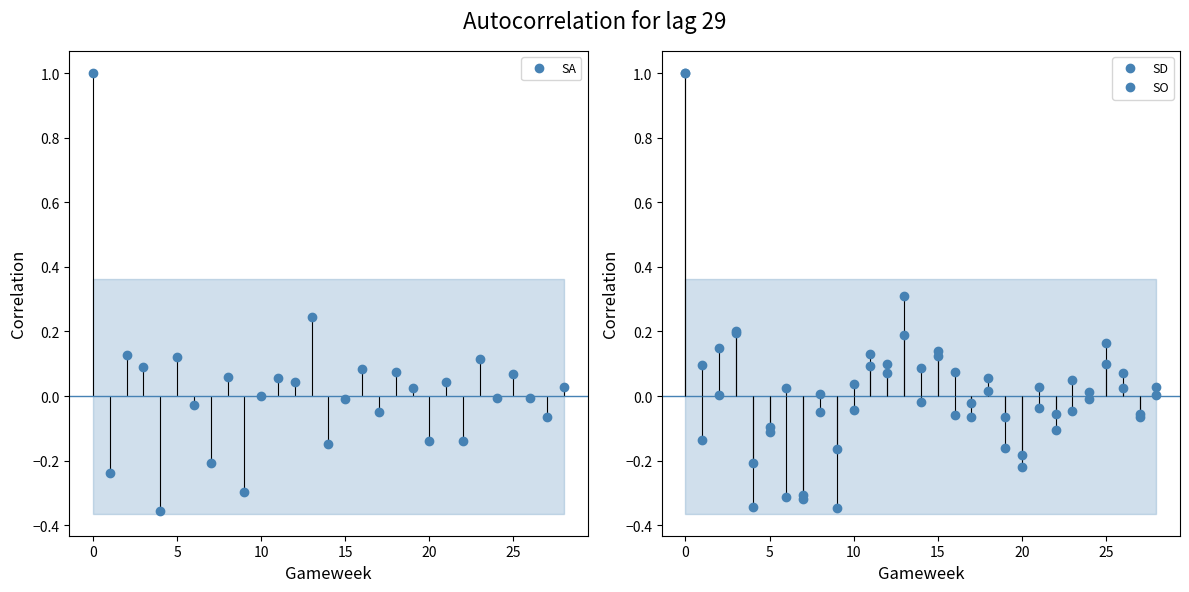

What is the label of the 12th point from the left?

11